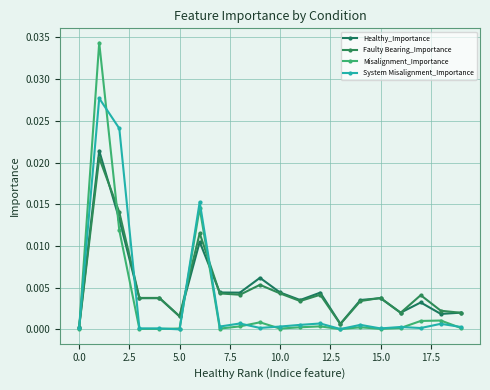

How many series are shown in this chart?

4